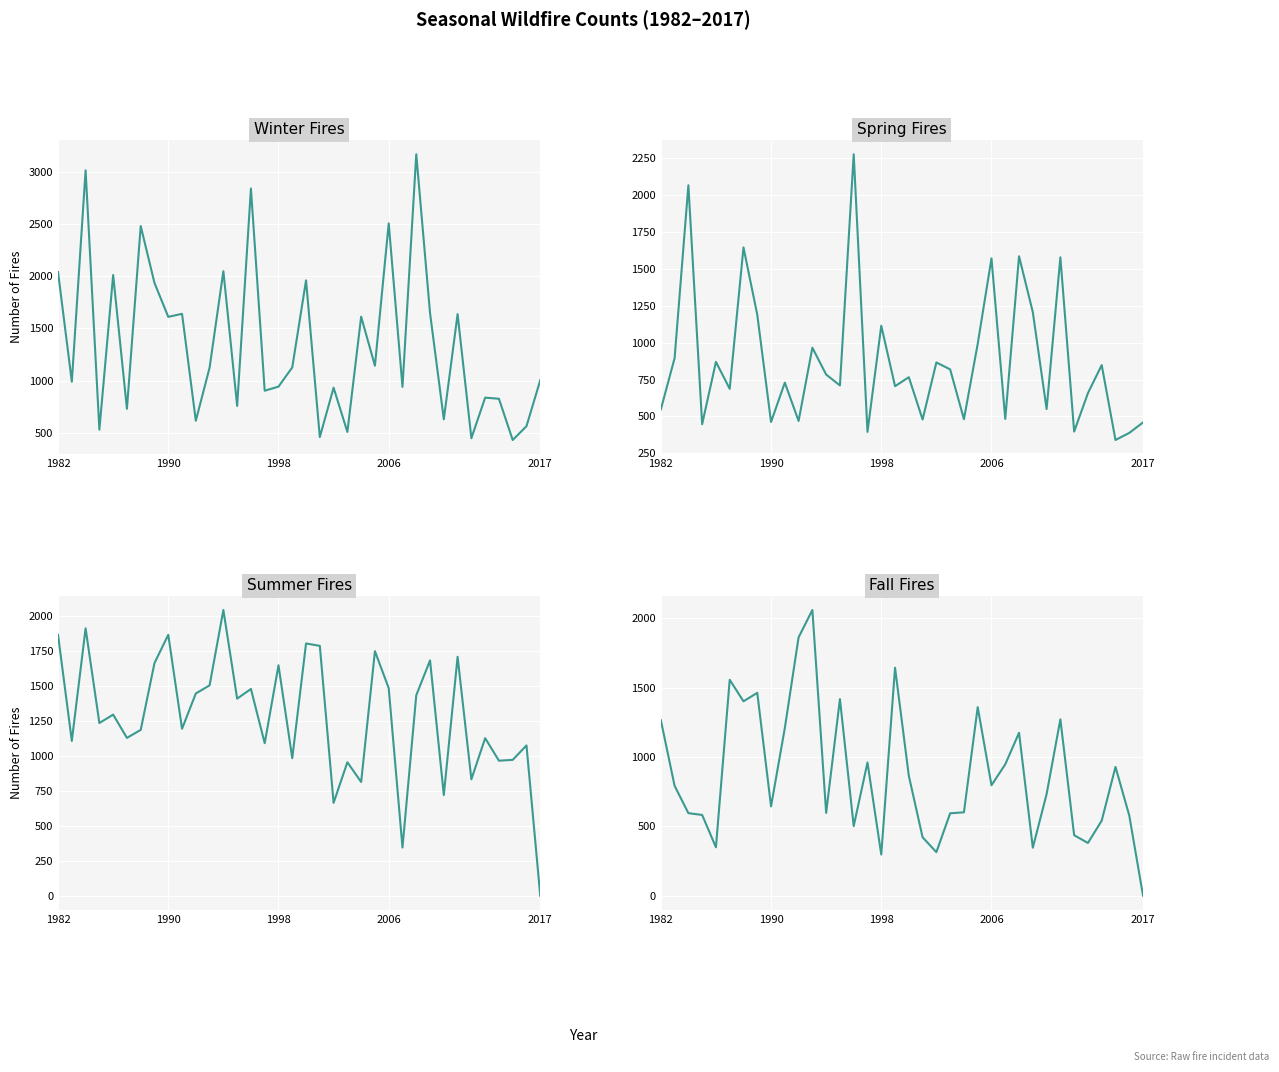

What is the value of the Summer Fires point at the 5th from the left?

1294